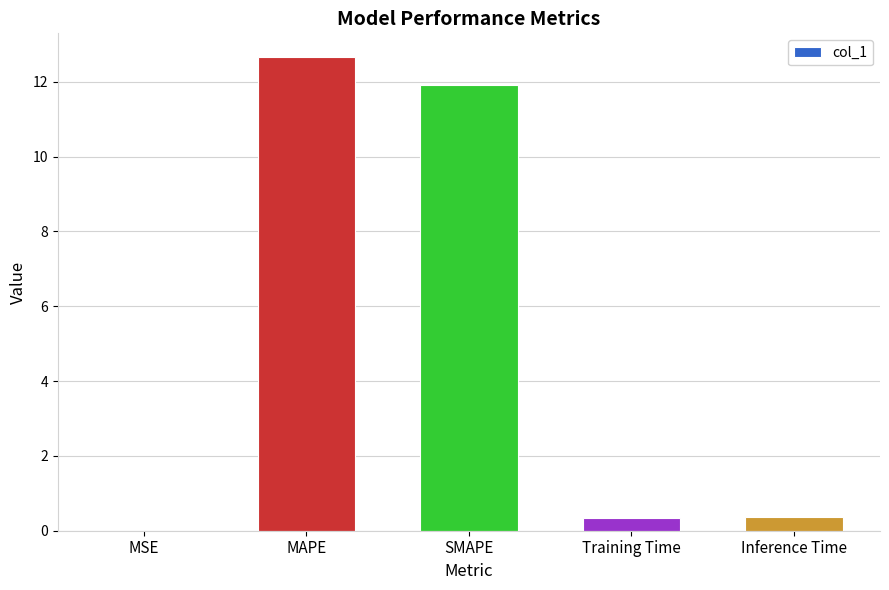

The chart shows a value of 4.1 at MAPE. True or false?

False